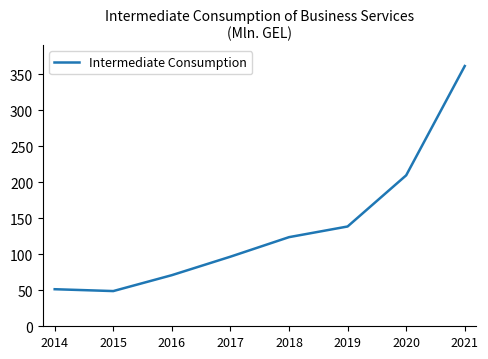

The chart shows a value of 96.6 at 2017. True or false?

True